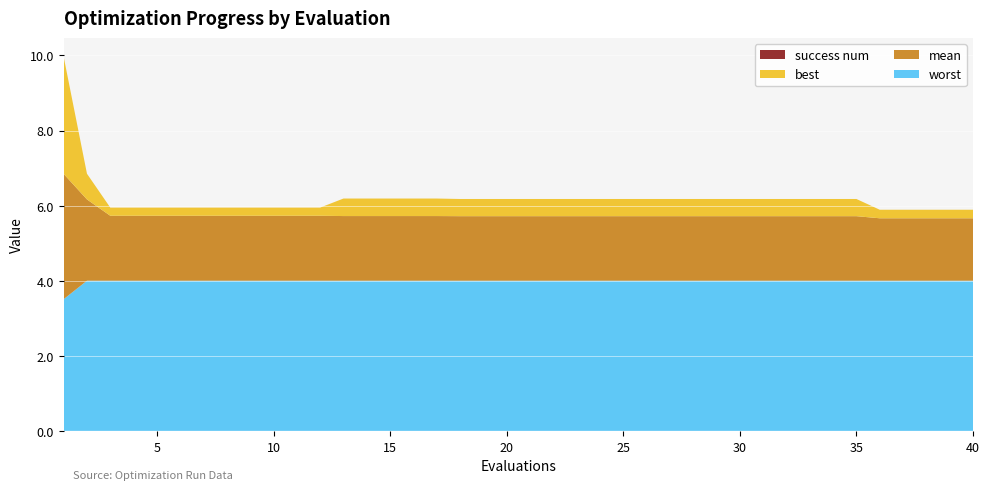

Reading right to left, transcribe all the data shown in this chart.

mean: 1.7	1.7	1.7	1.7	1.7	1.7	1.7	1.7	1.7	1.7	1.7	1.7	1.7	1.7	1.7	1.7	1.7	1.7	1.7	1.7	1.7	1.7	1.7	1.7	1.7	1.7	1.7	1.7	1.7	1.7	1.7	1.7	1.7	1.7	1.7	1.7	1.7	1.7	2.2	3.3
best: 0.2	0.2	0.2	0.2	0.2	0.5	0.5	0.5	0.5	0.5	0.5	0.5	0.5	0.5	0.5	0.5	0.5	0.5	0.5	0.5	0.5	0.5	0.5	0.5	0.5	0.5	0.5	0.5	0.2	0.2	0.2	0.2	0.2	0.2	0.2	0.2	0.2	0.2	0.7	3.1
worst: 4.0	4.0	4.0	4.0	4.0	4.0	4.0	4.0	4.0	4.0	4.0	4.0	4.0	4.0	4.0	4.0	4.0	4.0	4.0	4.0	4.0	4.0	4.0	4.0	4.0	4.0	4.0	4.0	4.0	4.0	4.0	4.0	4.0	4.0	4.0	4.0	4.0	4.0	4.0	3.5
success num: 0.0	0.0	0.0	0.0	0.0	0.0	0.0	0.0	0.0	0.0	0.0	0.0	0.0	0.0	0.0	0.0	0.0	0.0	0.0	0.0	0.0	0.0	0.0	0.0	0.0	0.0	0.0	0.0	0.0	0.0	0.0	0.0	0.0	0.0	0.0	0.0	0.0	0.0	0.0	0.0